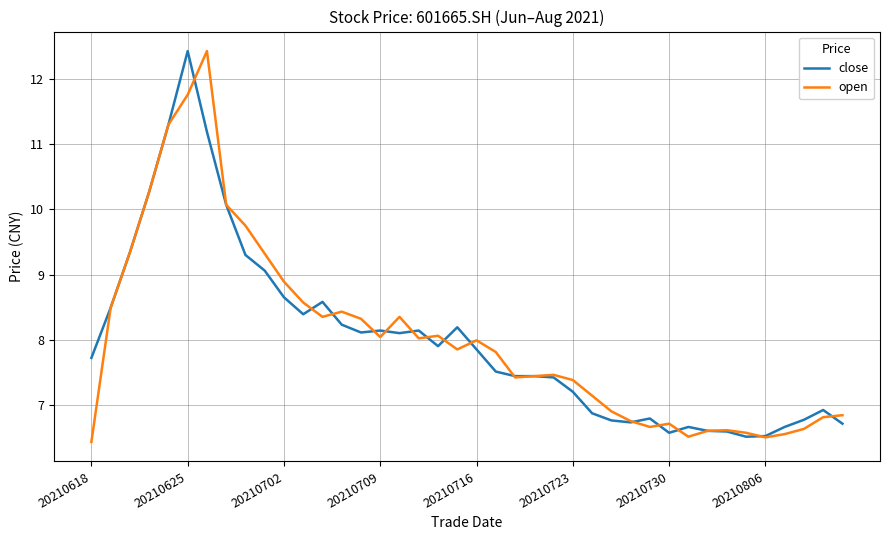

What is the minimum value for open?

6.4